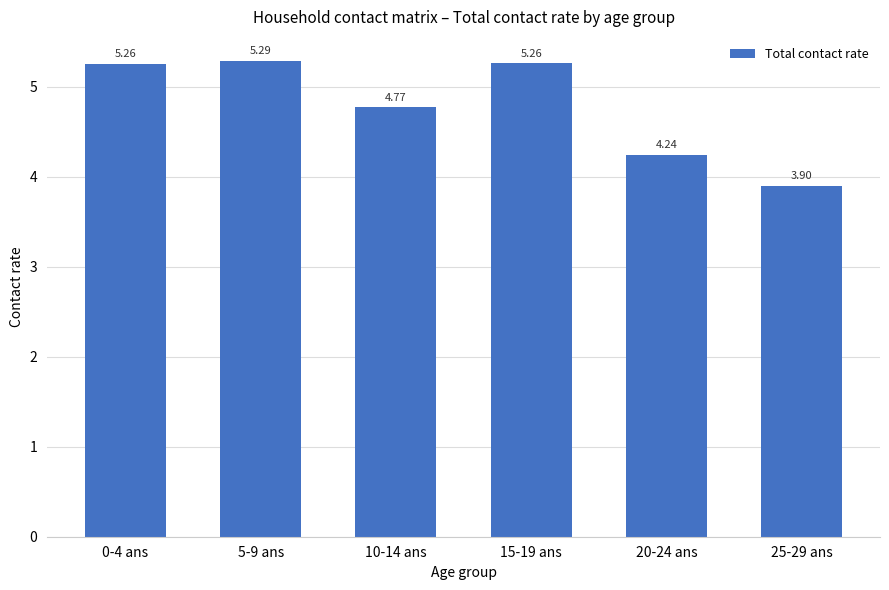

Between 15-19 ans and 10-14 ans, which is larger?

15-19 ans